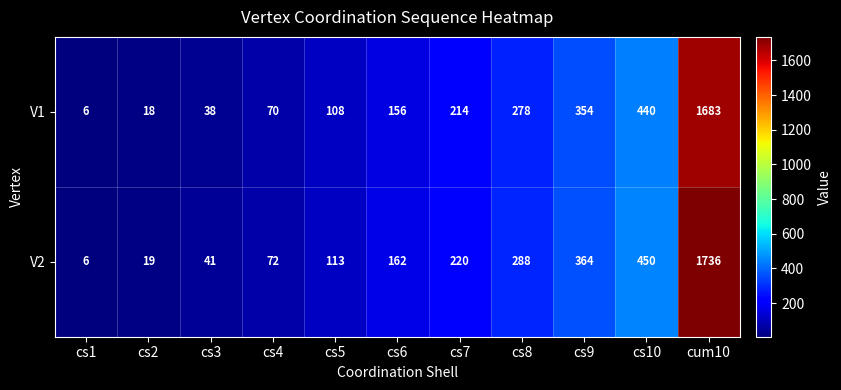

What is the difference between the second highest and second lowest values in the V2 series?

431